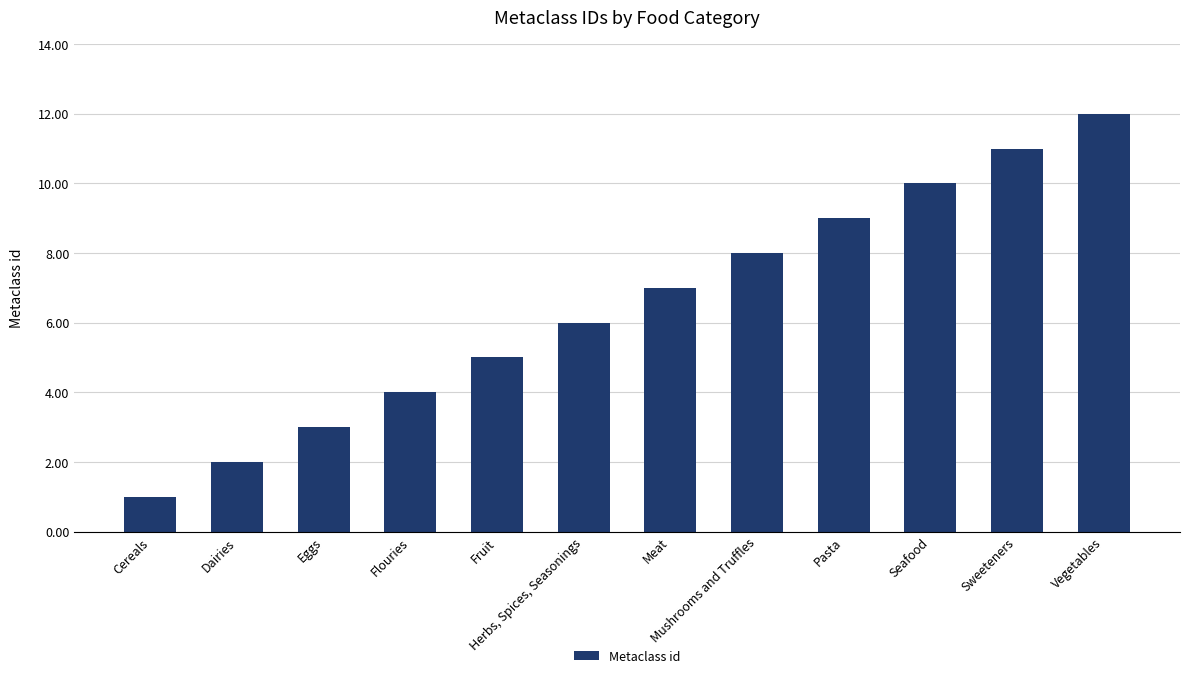

Rank the categories by value from lowest to highest.

Cereals, Dairies, Eggs, Flouries, Fruit, Herbs, Spices, Seasonings, Meat, Mushrooms and Truffles, Pasta, Seafood, Sweeteners, Vegetables